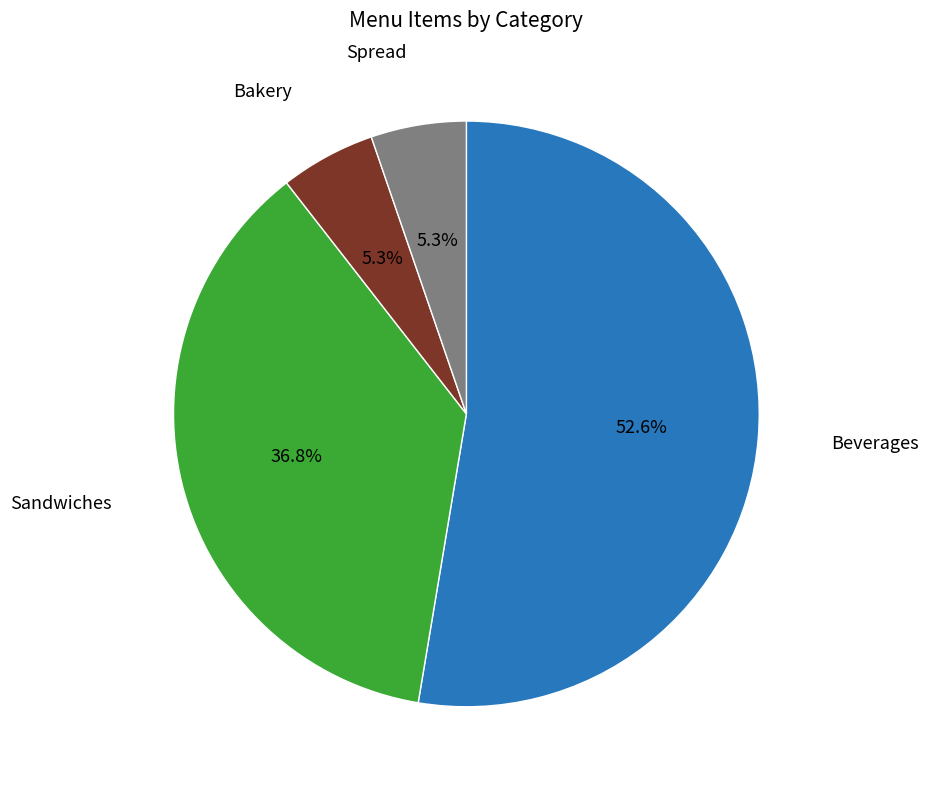

Is it true that Beverages is 66% of the pie?

False